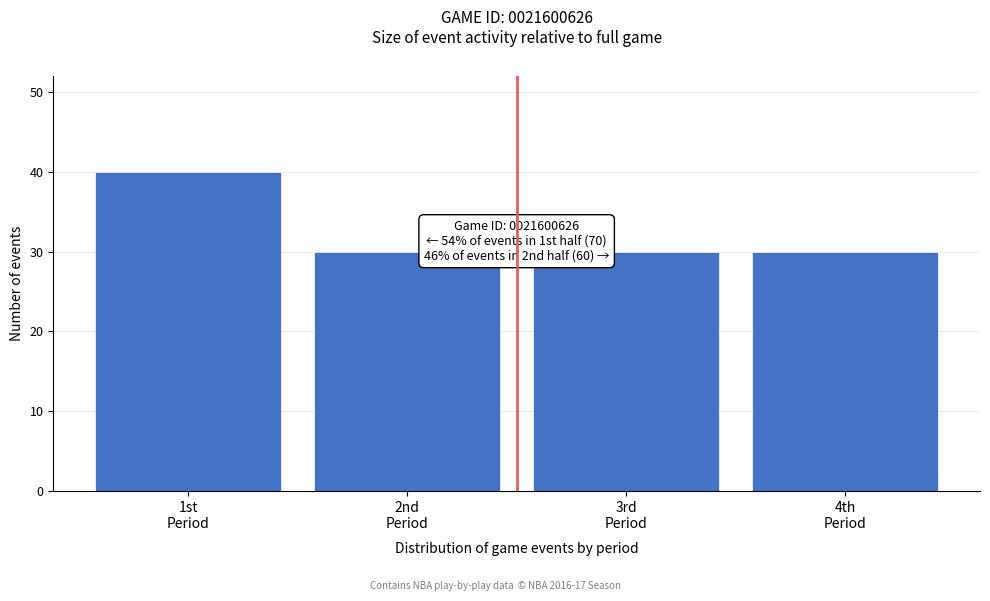

Reading left to right, list all the values displayed in this chart.

40	30	30	30